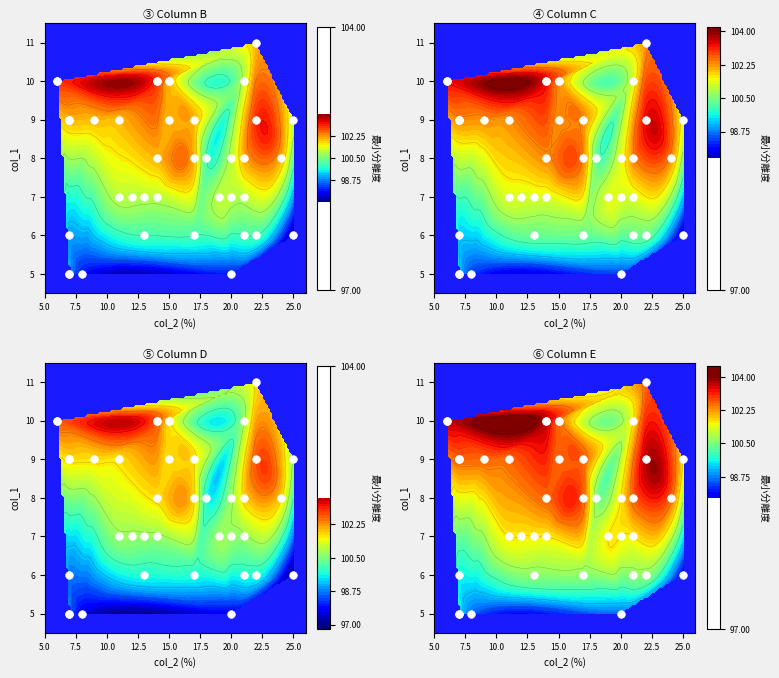

At which label is the value closest to 8?

17